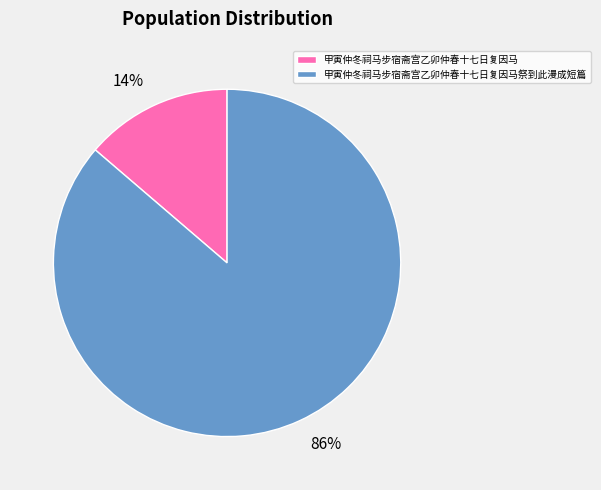

The 14% slice represents 14% of the pie. True or false?

True